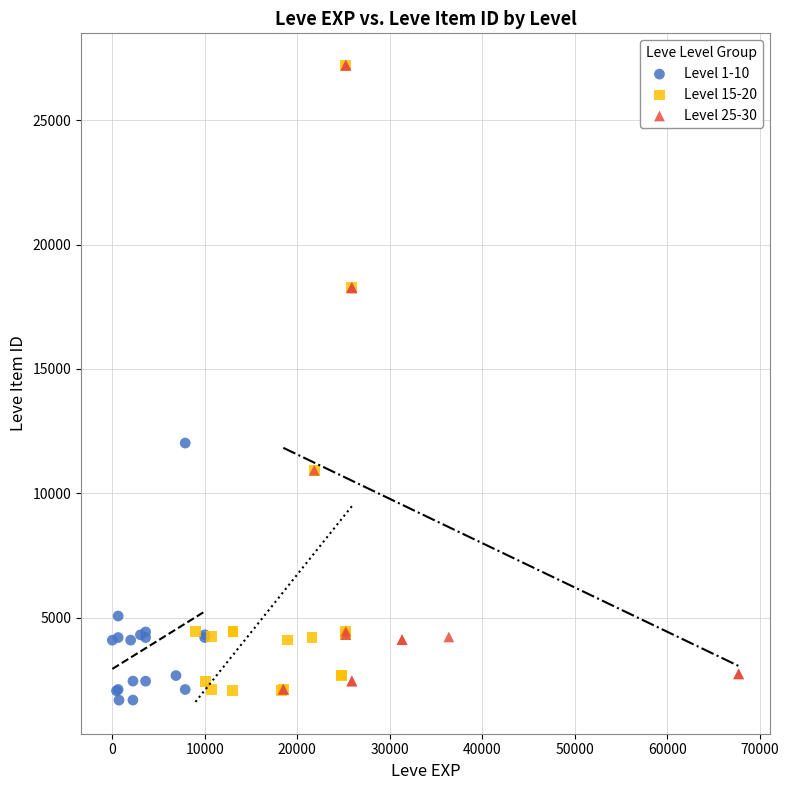

Which series contains the lowest Y value?

Level 1-10